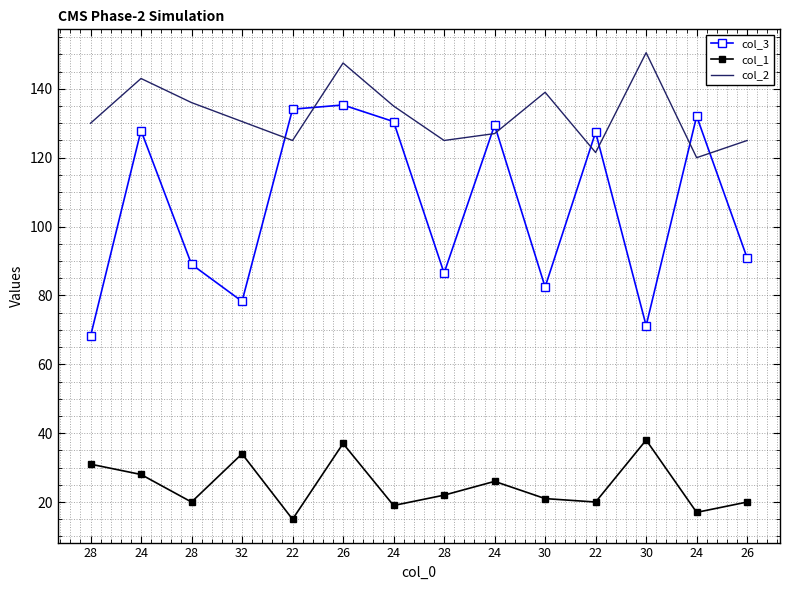

What are all the series names shown in the legend?

col_3, col_1, col_2